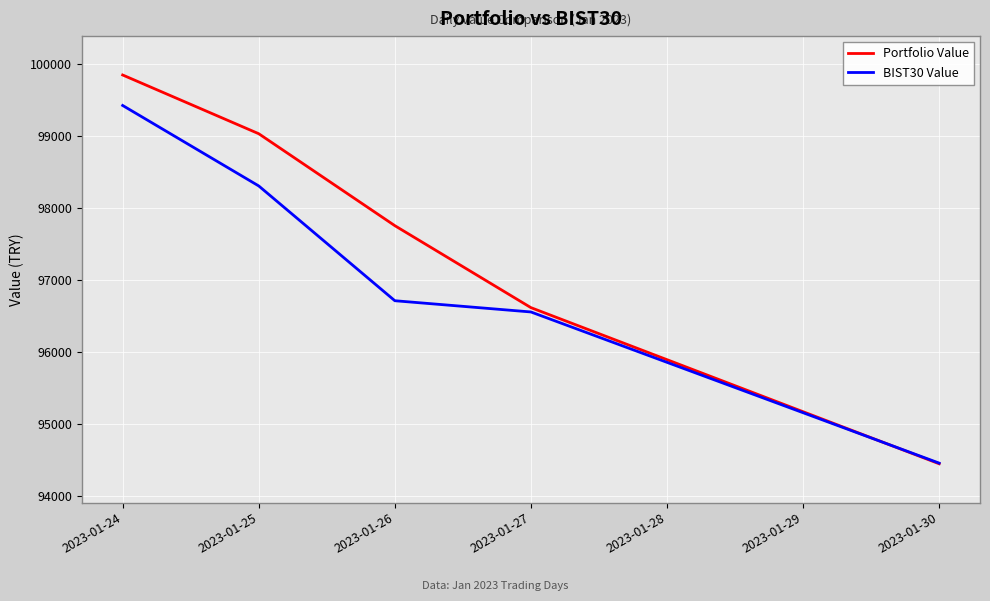

What is the difference between the highest and lowest values at 2023-01-26?

1042.2